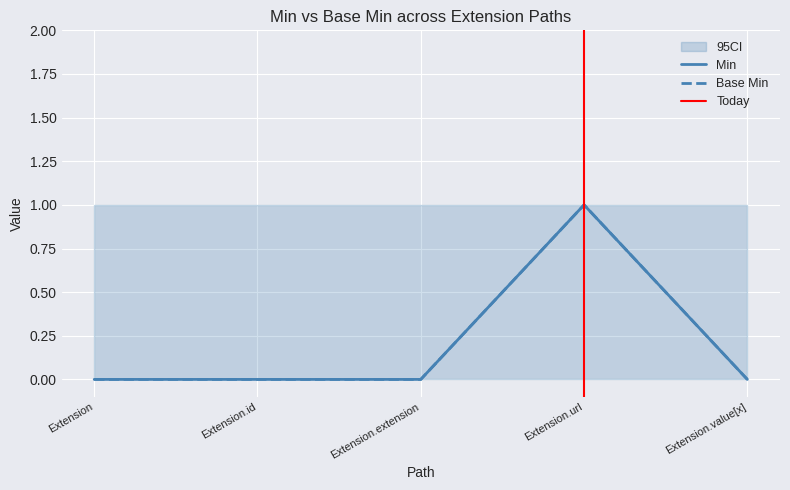

True or false: Min has more than 1 interior local peaks.

False